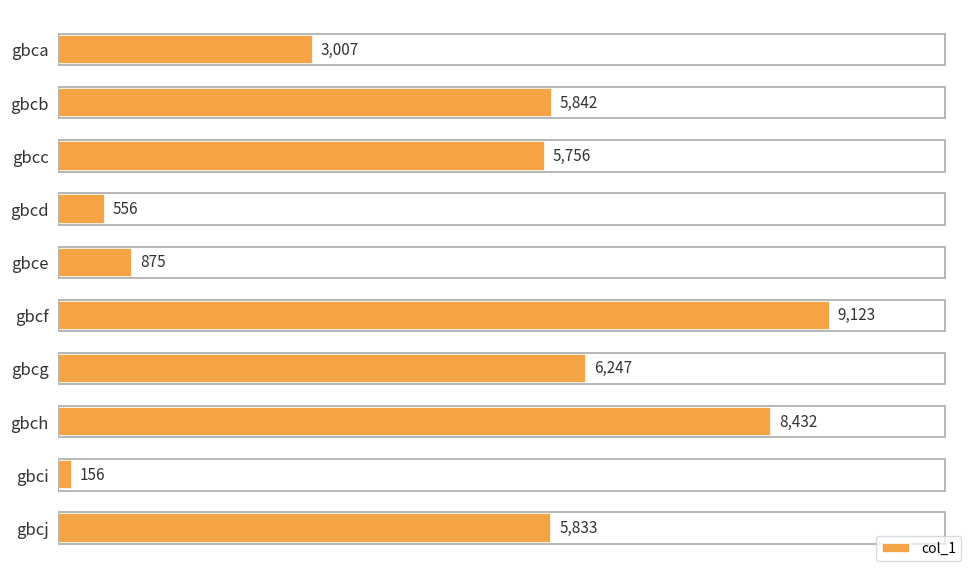

List the labels in order of value, smallest first.

gbci, gbcd, gbce, gbca, gbcc, gbcj, gbcb, gbcg, gbch, gbcf